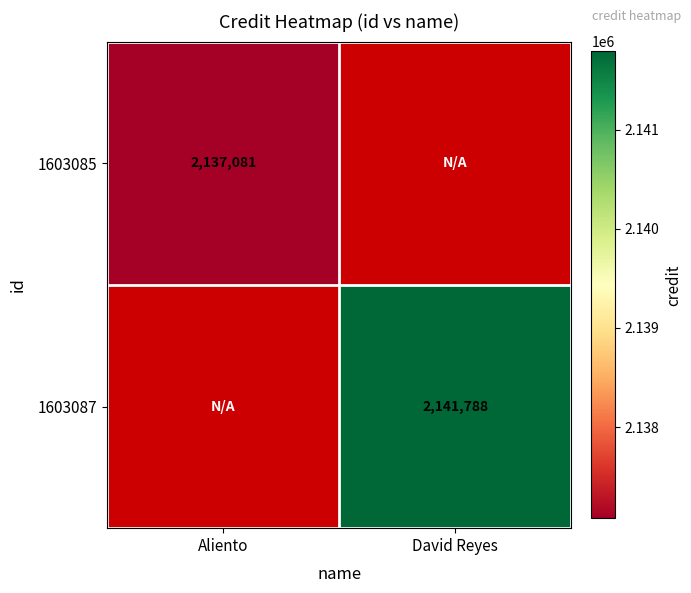

Is the value of 1603085 at Aliento greater than the value of 1603087 at David Reyes?

No